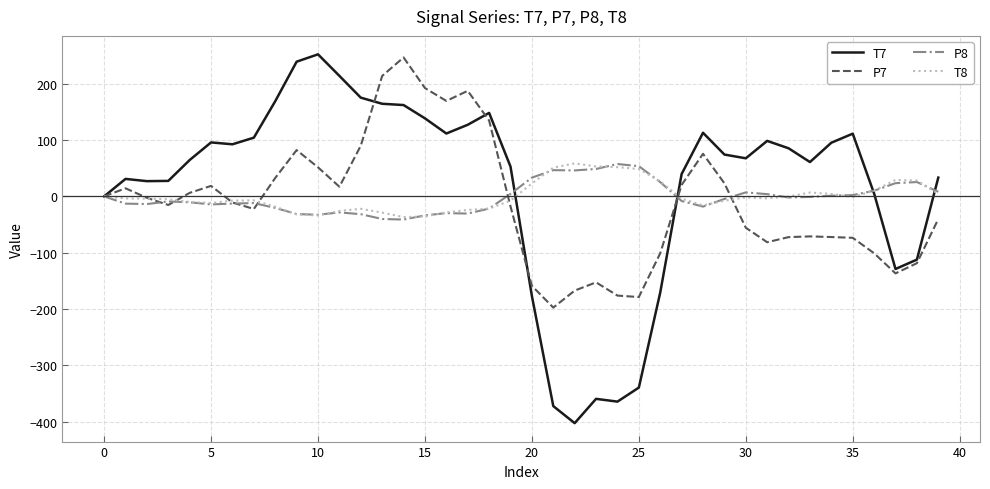

What is the minimum value shown in the chart?

-402.9